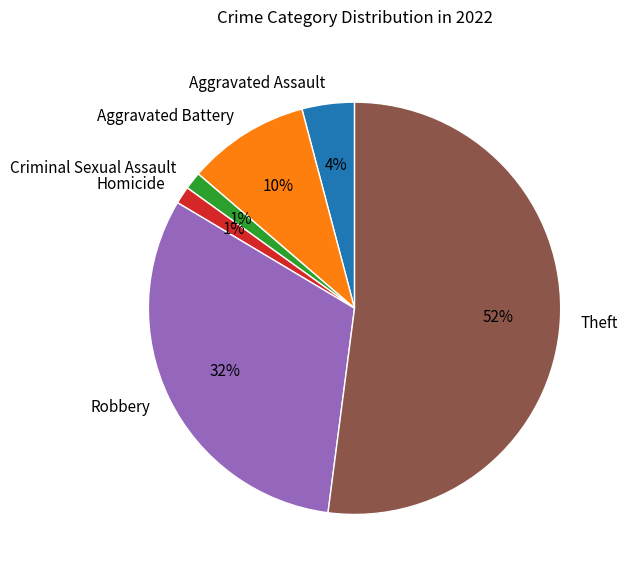

What percentage is the Homicide slice, to the nearest percent?

1%